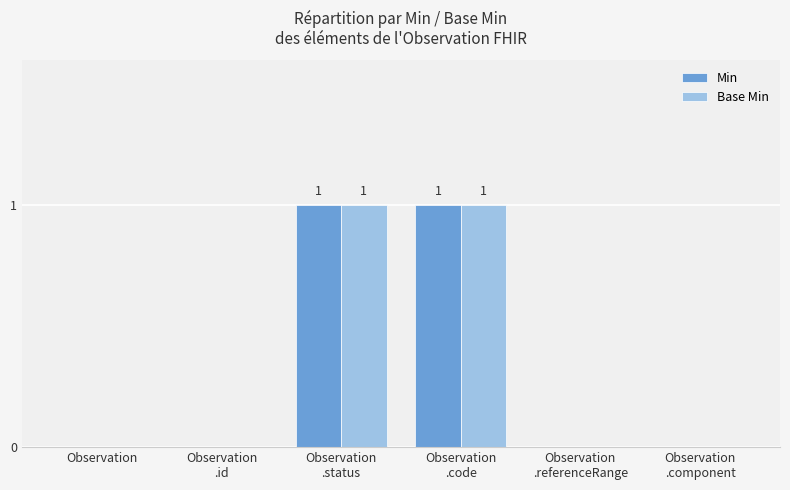

Is it true that Base Min equals -1 at Observation?

False